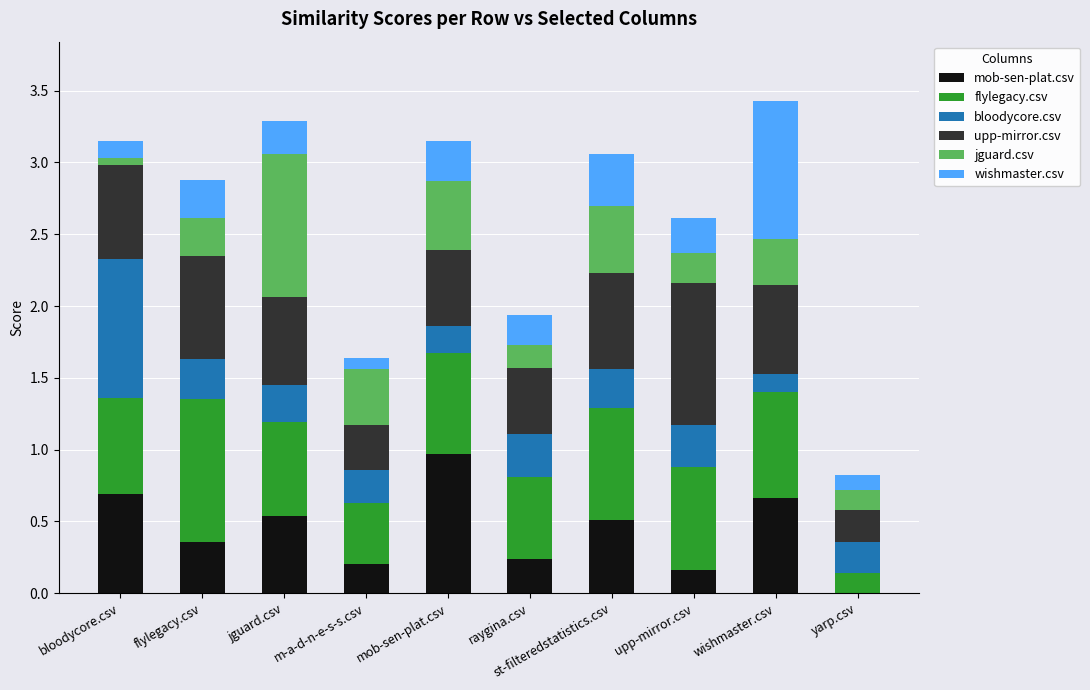

Which series changed the most between mob-sen-plat.csv and yarp.csv?

mob-sen-plat.csv